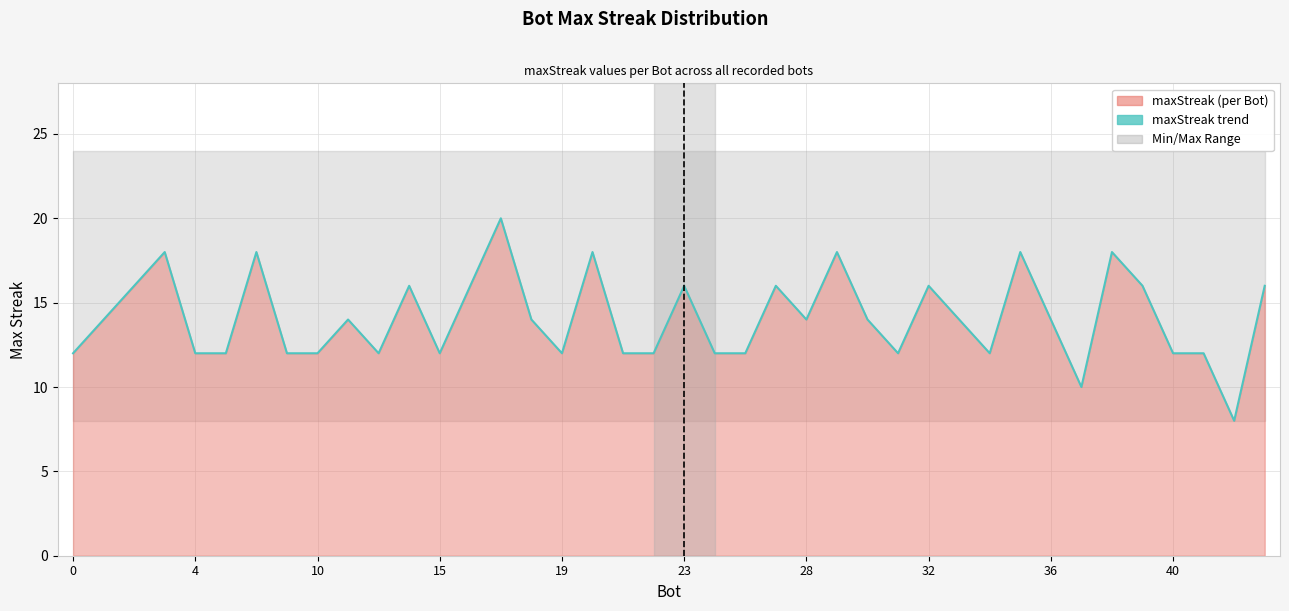

What is the maximum value shown in the chart?

20